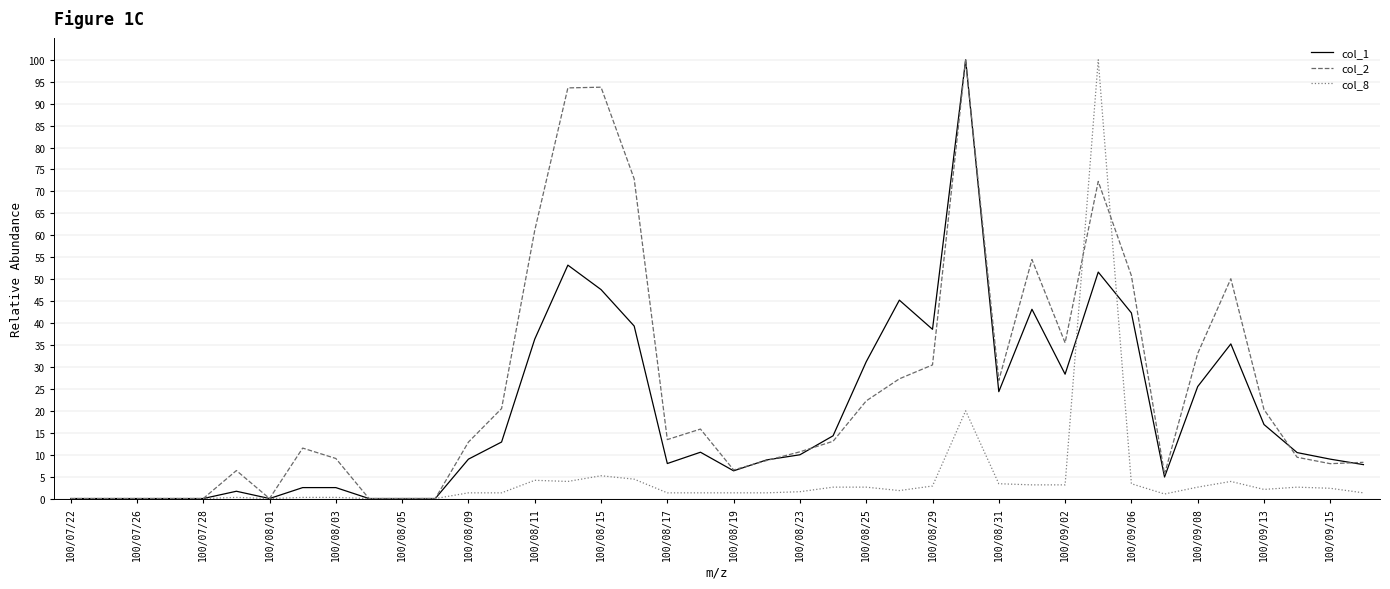

List the series in order of their overall mean, highest first.

col_2, col_1, col_8